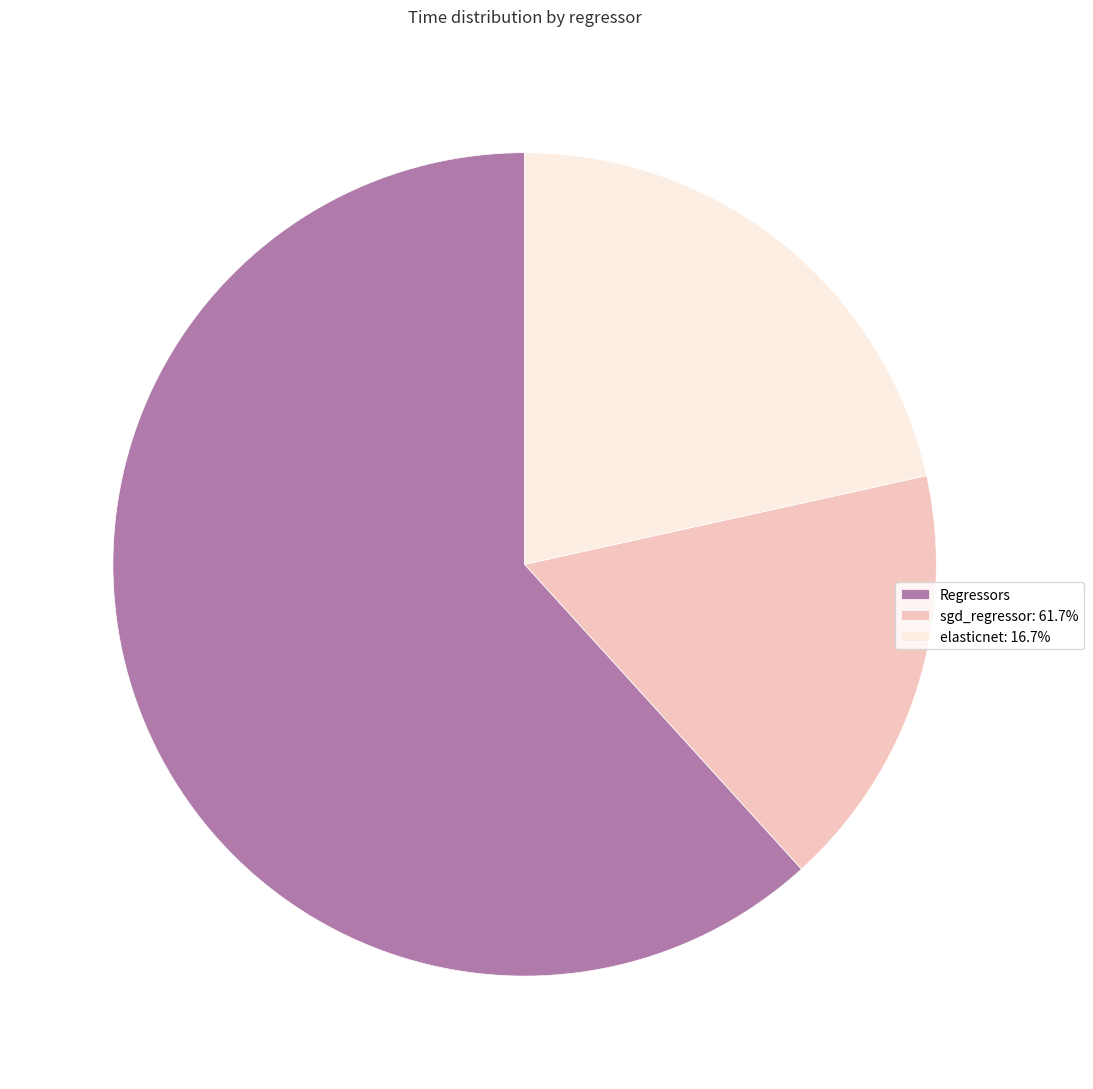

Is the sum of Regressors and sgd_regressor: 61.7% greater than half?

Yes